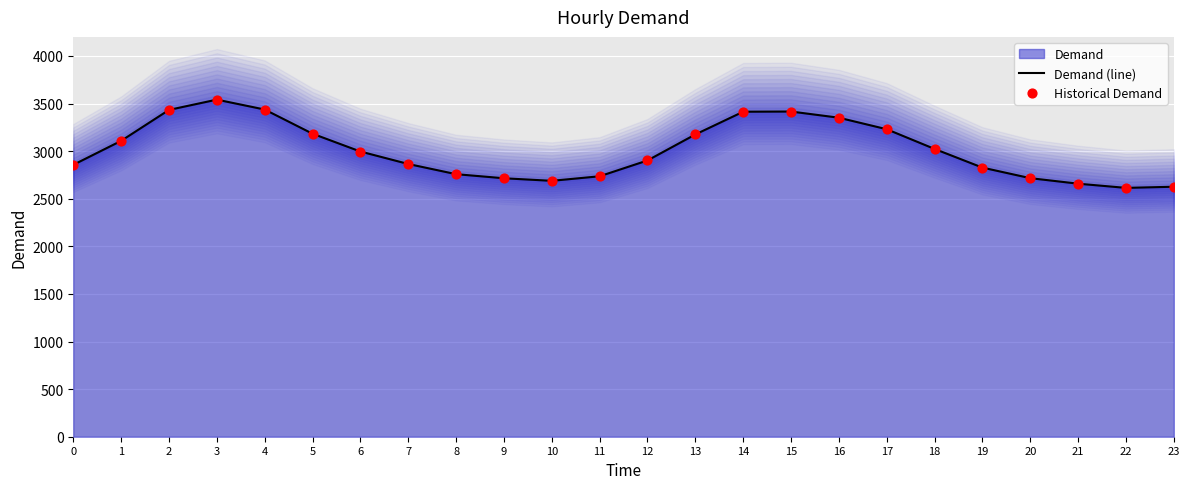

The value of Demand (line) at 13 is 1226. True or false?

False